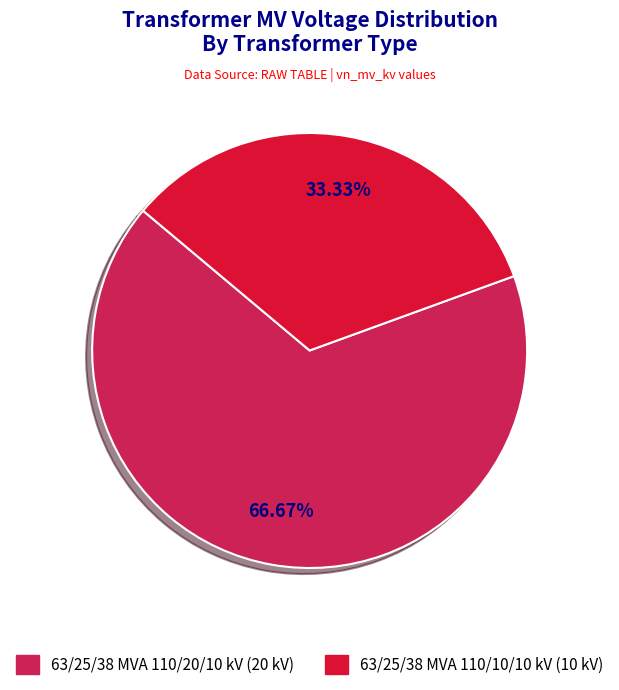

What percentage do 63/25/38 MVA 110/20/10 kV and 63/25/38 MVA 110/10/10 kV together represent?

100.0%